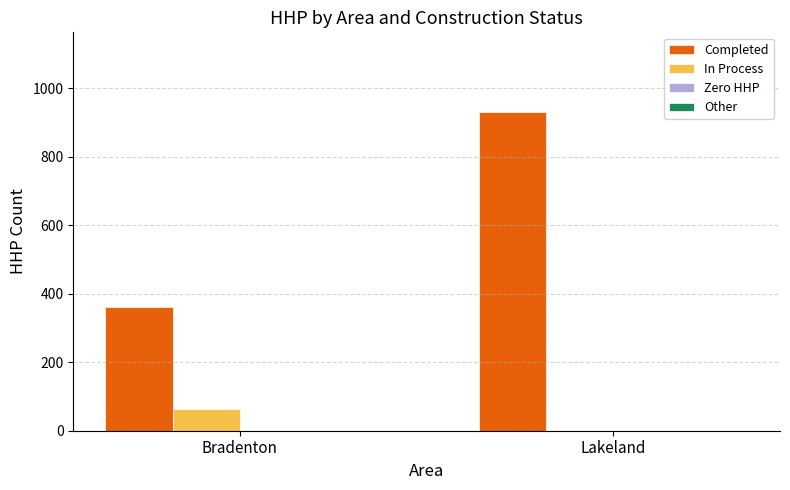

The value of Completed at Bradenton is 197. True or false?

False